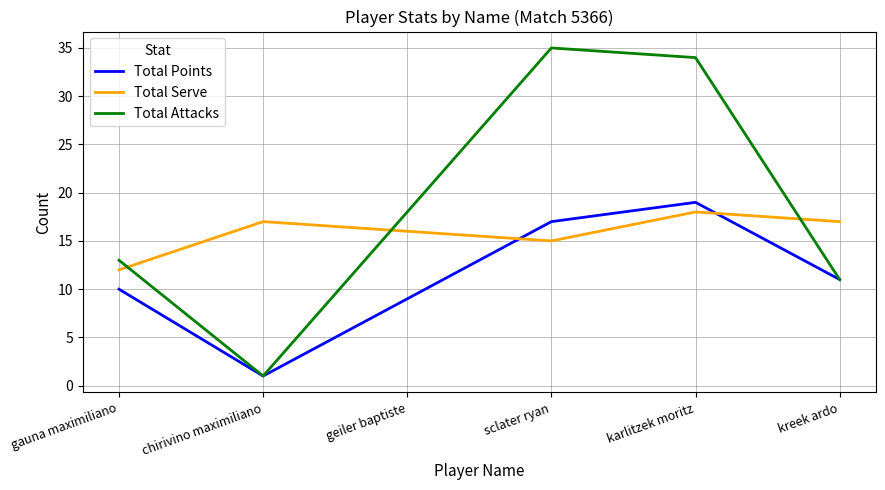

Rank the series by their maximum value, from highest to lowest.

Total Attacks, Total Points, Total Serve